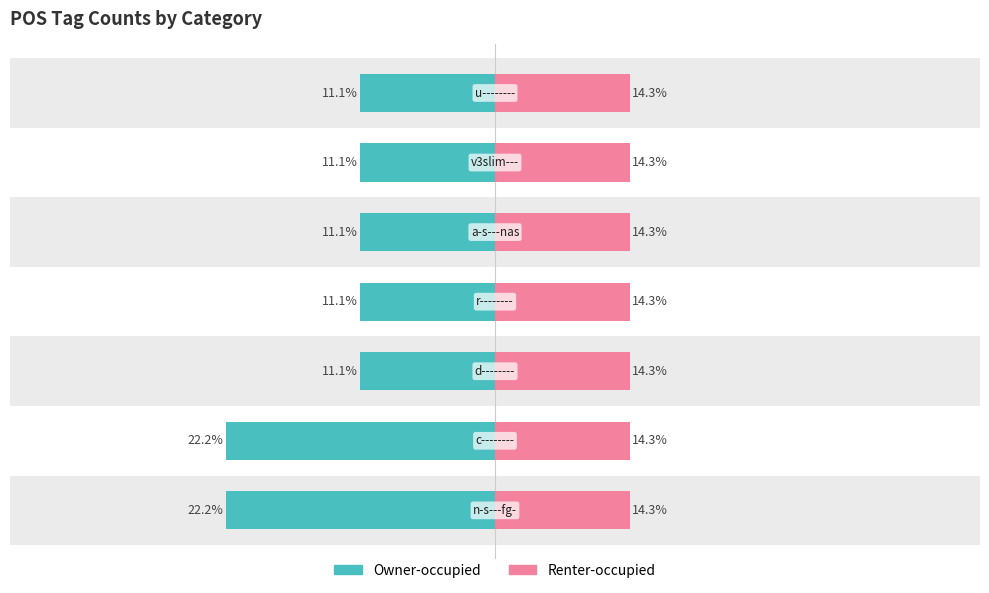

At how many categories does at least one series exceed -2?

7